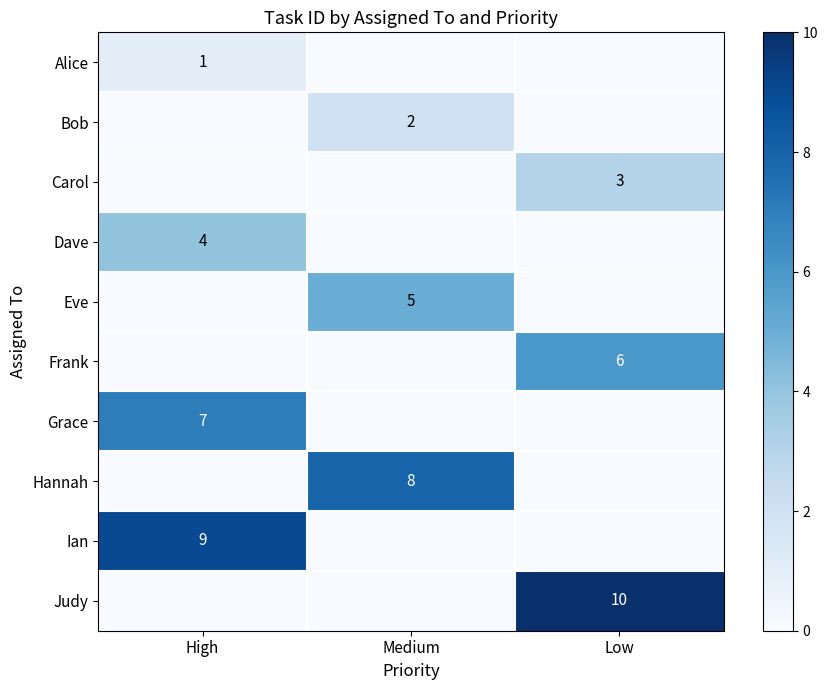

Is the value of Eve at Medium greater than the value of Bob at Medium?

Yes